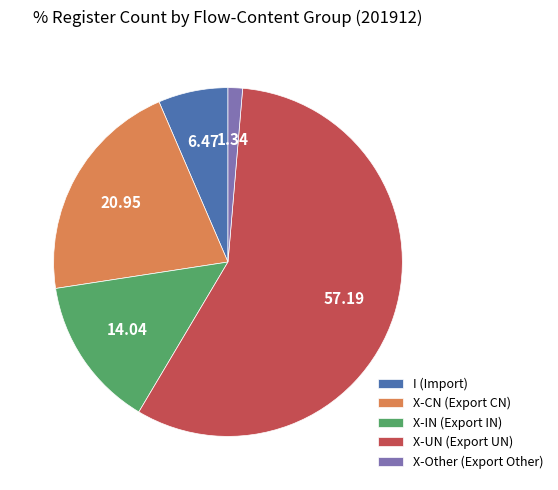

Do X-Other (Export Other) and I (Import) together represent more than half of the pie?

No